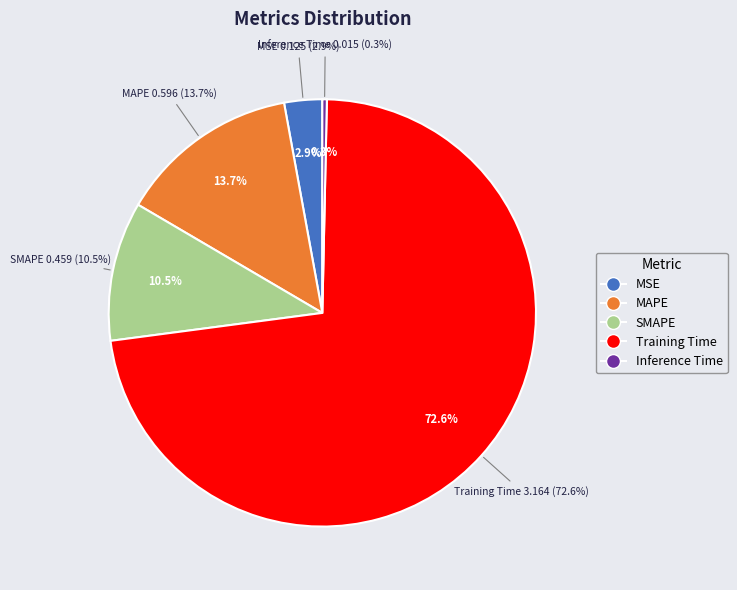

Count the number of slices in the pie.

5